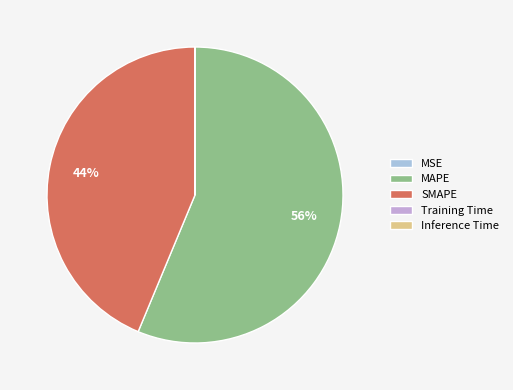

Which slice is the largest?

MAPE